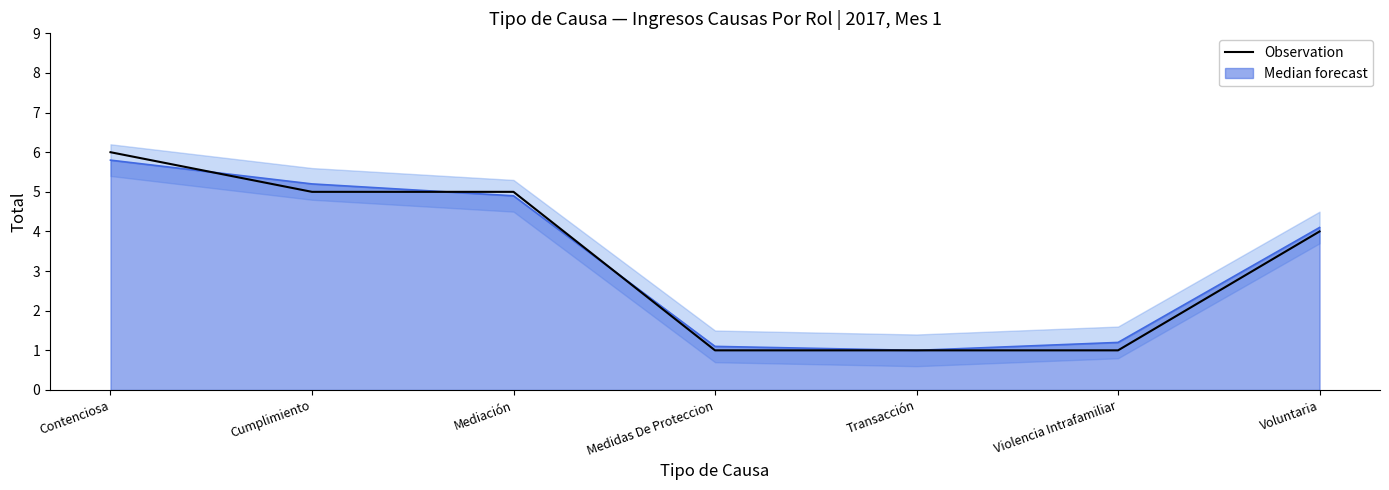

True or false: the data has more than 2 interior local peaks.

False